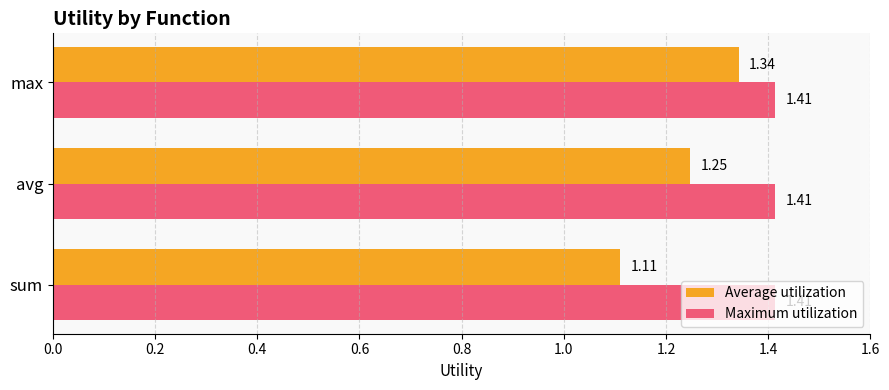

At avg, list the series in order from largest to smallest.

Maximum utilization, Average utilization